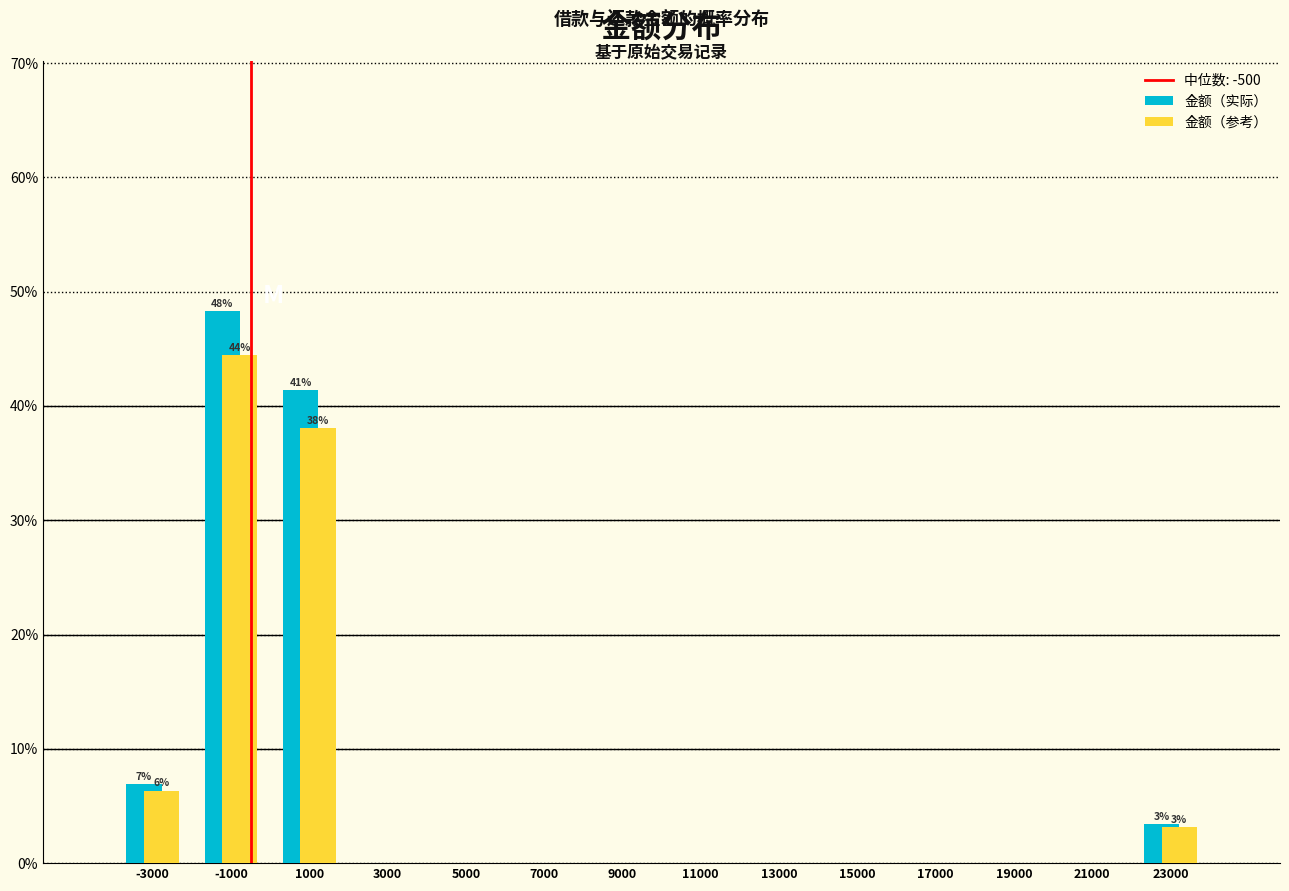

In the 金额（参考） series, which range on the x-axis has the tallest bar?

-2000 to 0